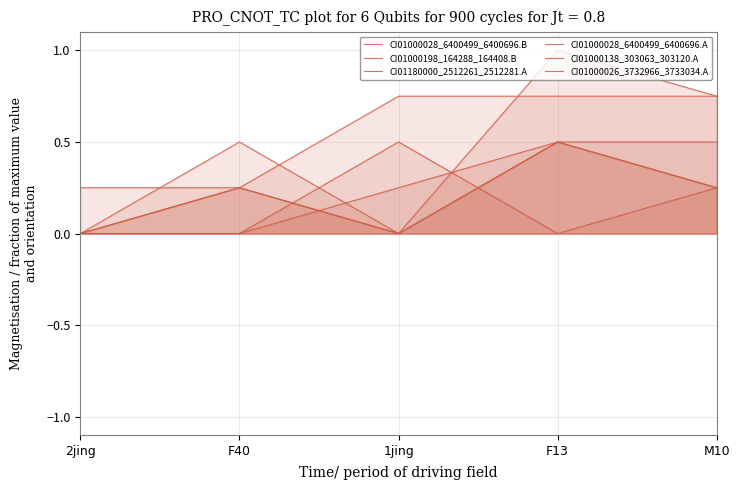

What is the label of the 4th point from the right?

F40